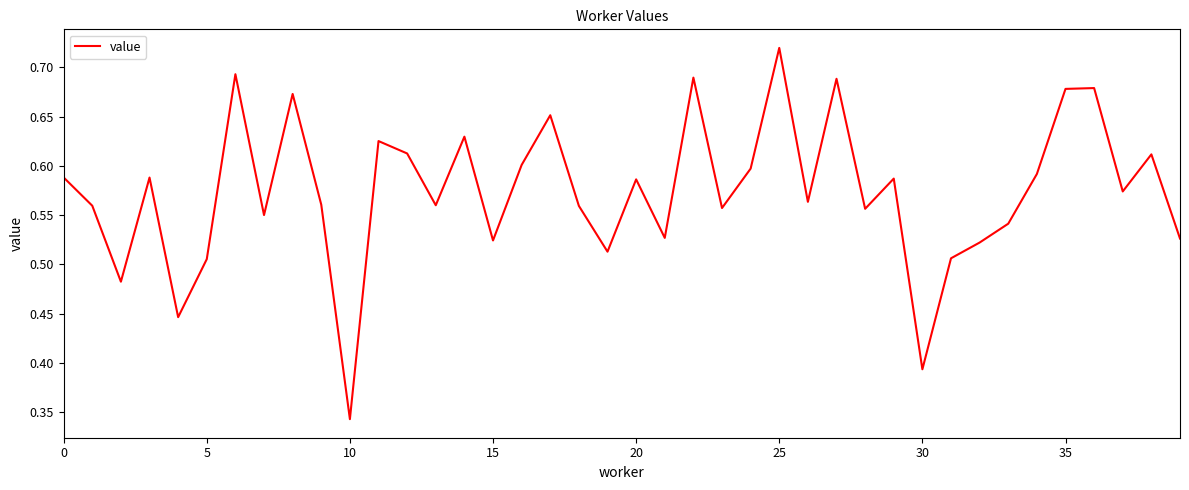

At which label is the value closest to 0?

10